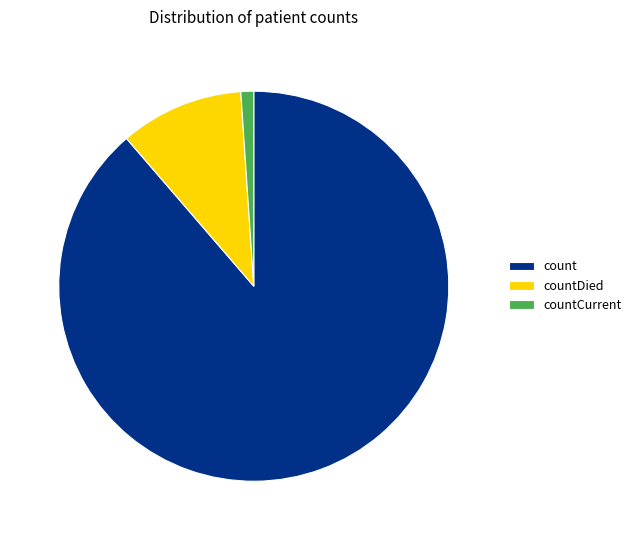

What is the majority slice?

count